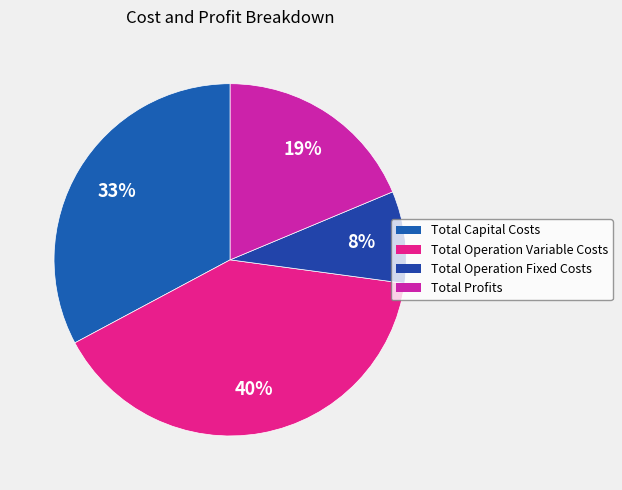

Is there a majority slice in this chart?

No